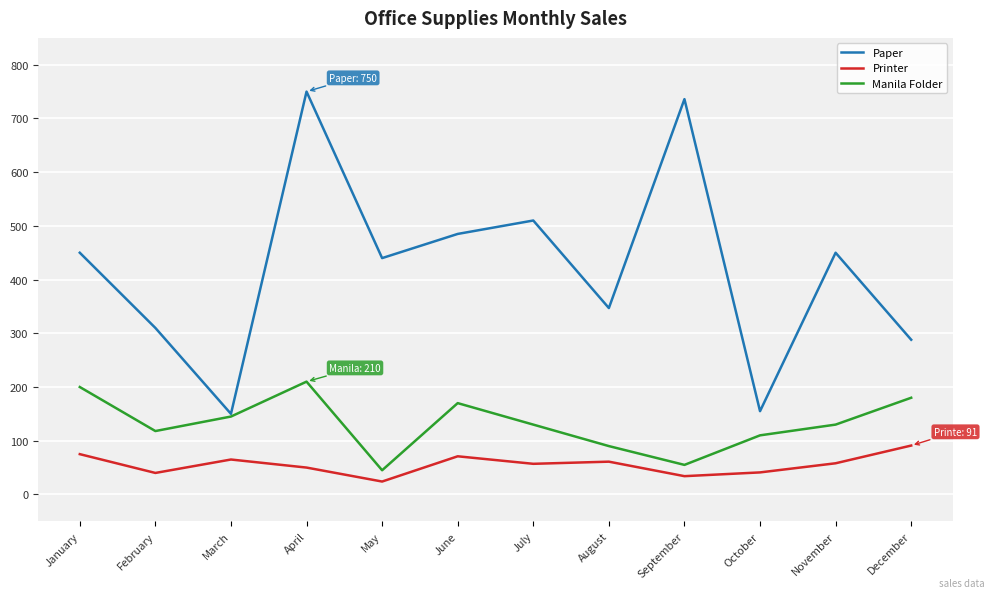

Rank the series at July from highest to lowest value.

Paper, Manila Folder, Printer